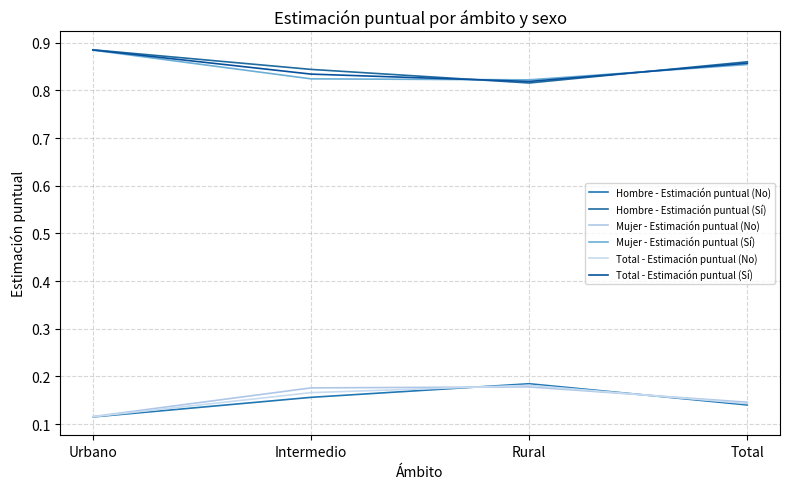

Does the chart have visible grid lines?

Yes